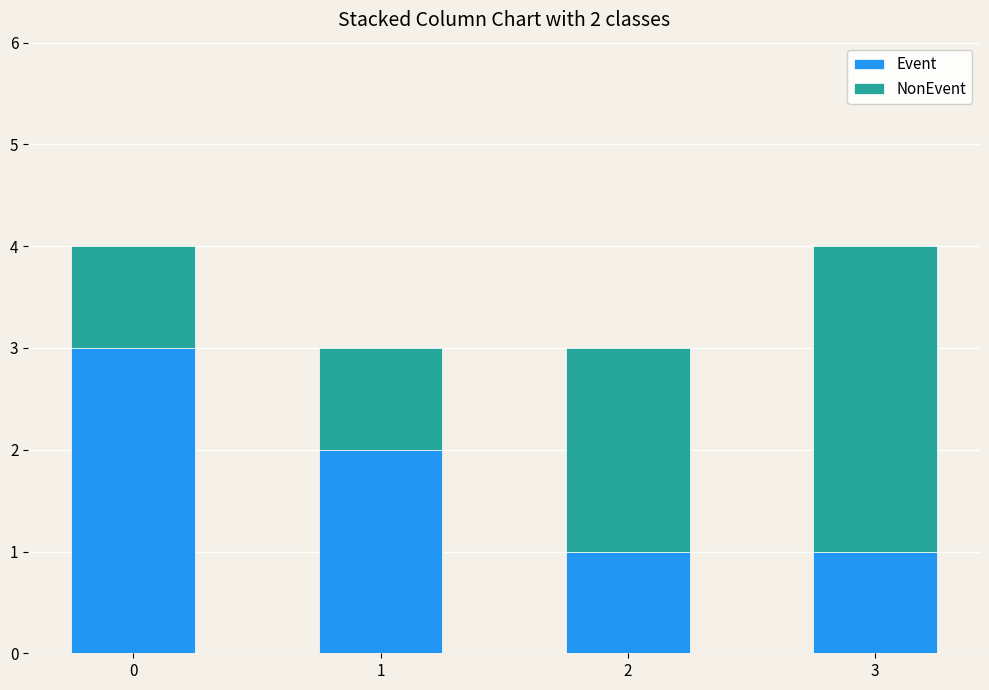

Is it true that Event equals 3 at 0?

True